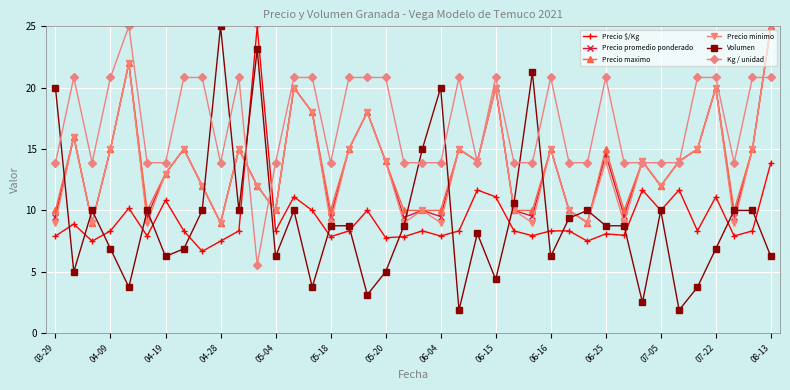

How many interior local valleys does the Precio minimo series have?

13